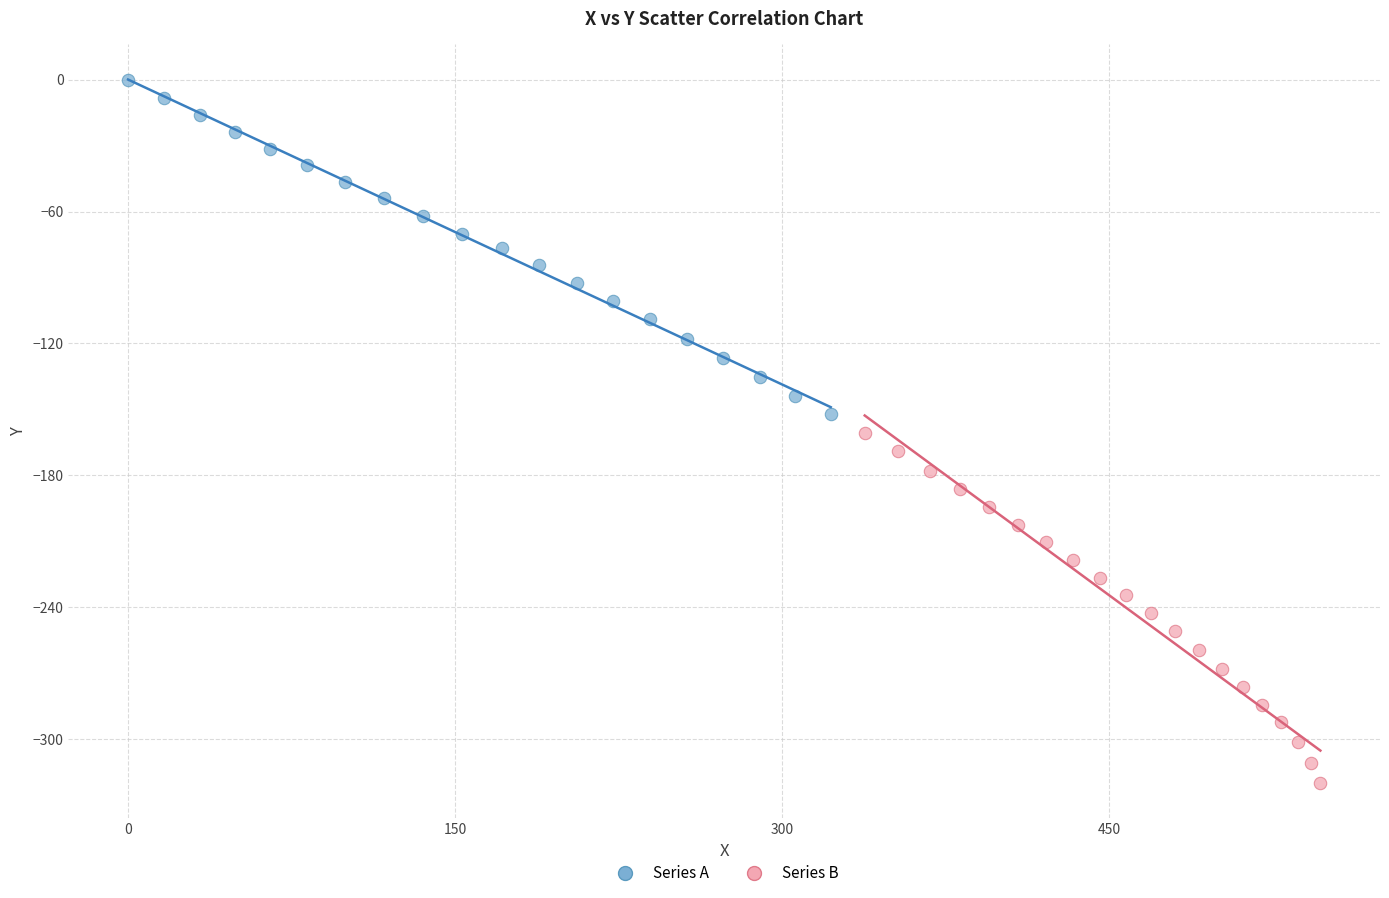

Which series has the largest Y range (max minus min)?

Series B